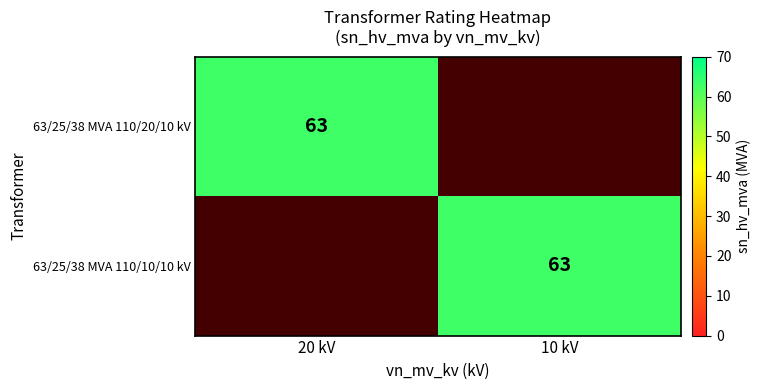

The 63/25/38 MVA 110/20/10 kV series shows 63 at 20 kV. True or false?

True